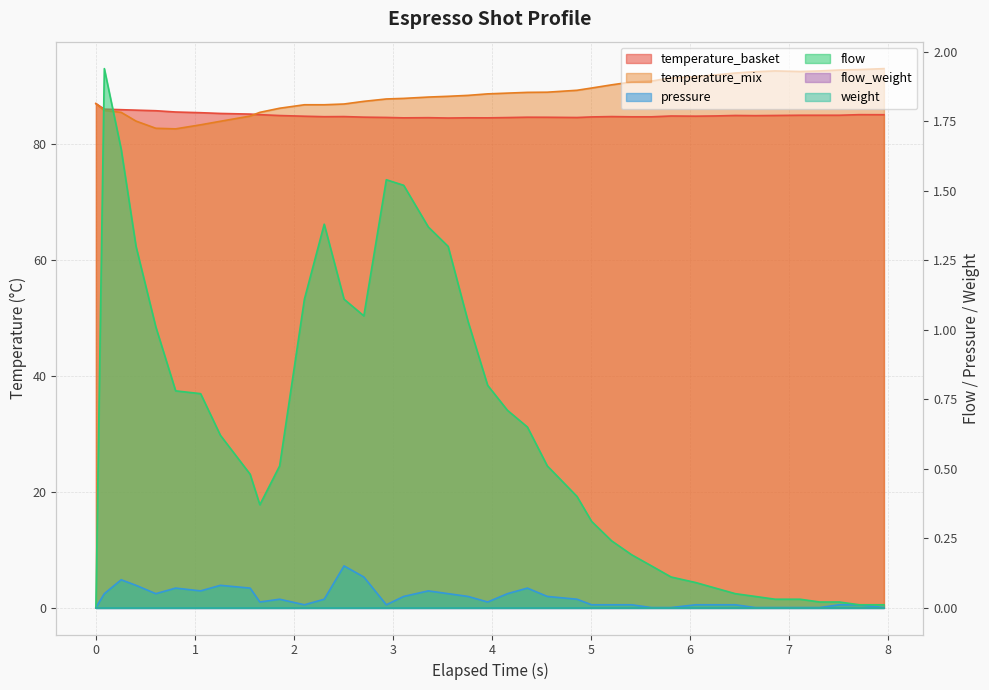

True or false: espresso_temperature_mix and espresso_flow cross at least once.

False